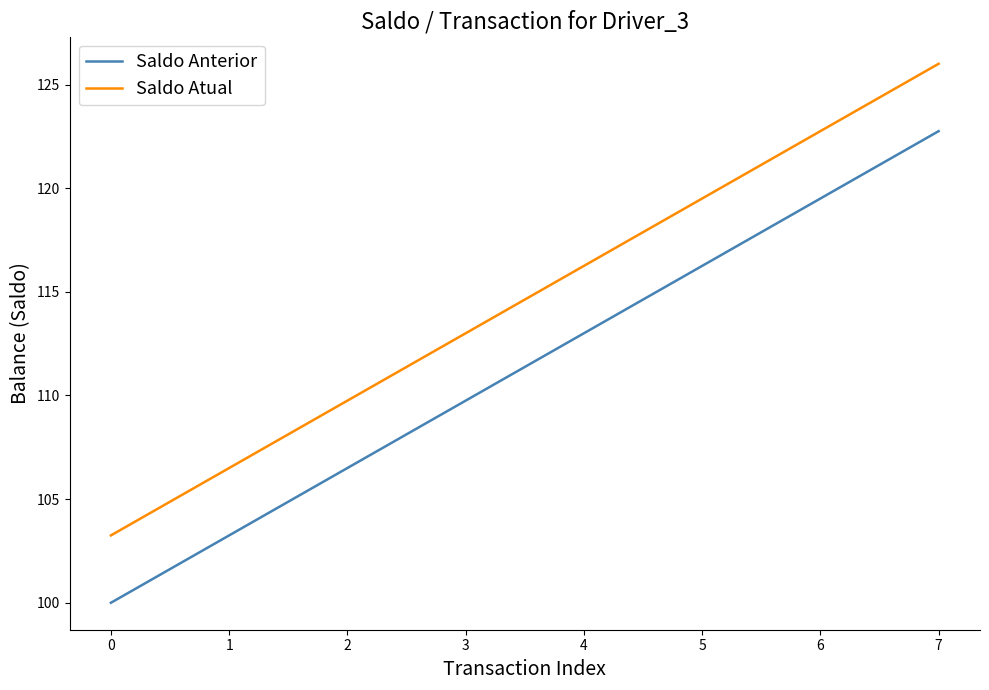

What are all the series names shown in the legend?

Saldo Anterior, Saldo Atual